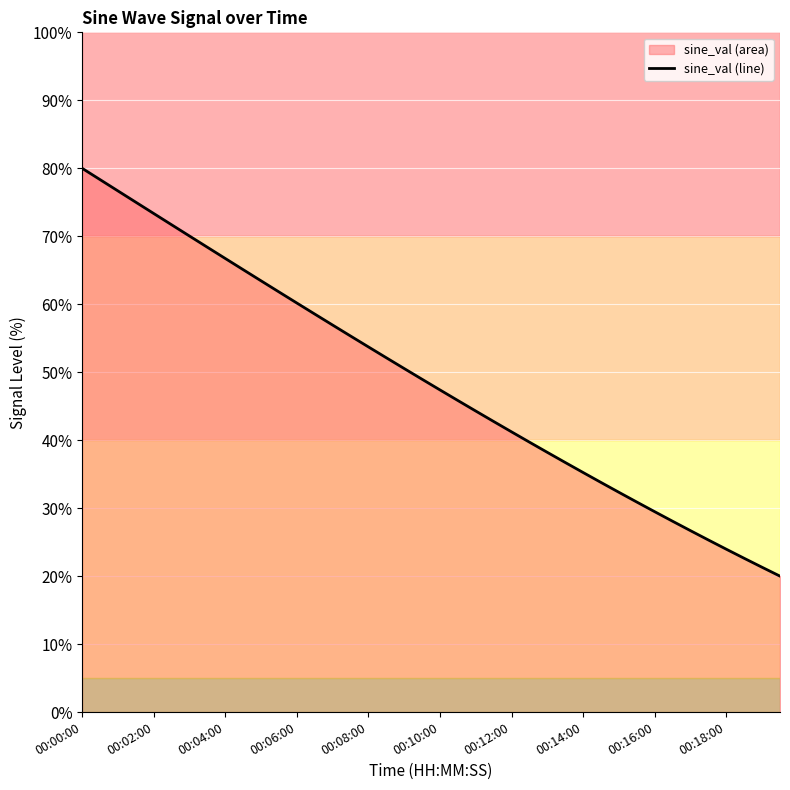

Approximately how many times larger is the value at 00:00:00 compared to 11?

1.3